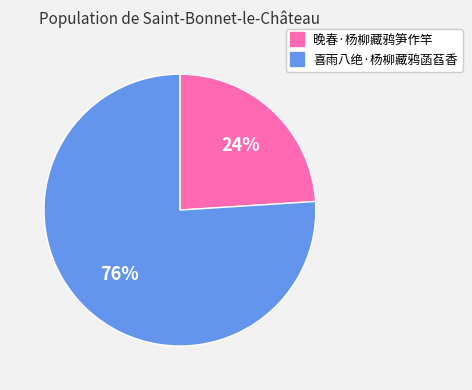

Rank the categories by value from highest to lowest.

喜雨八绝·杨柳藏鸦菡萏香, 晚春·杨柳藏鸦笋作竿